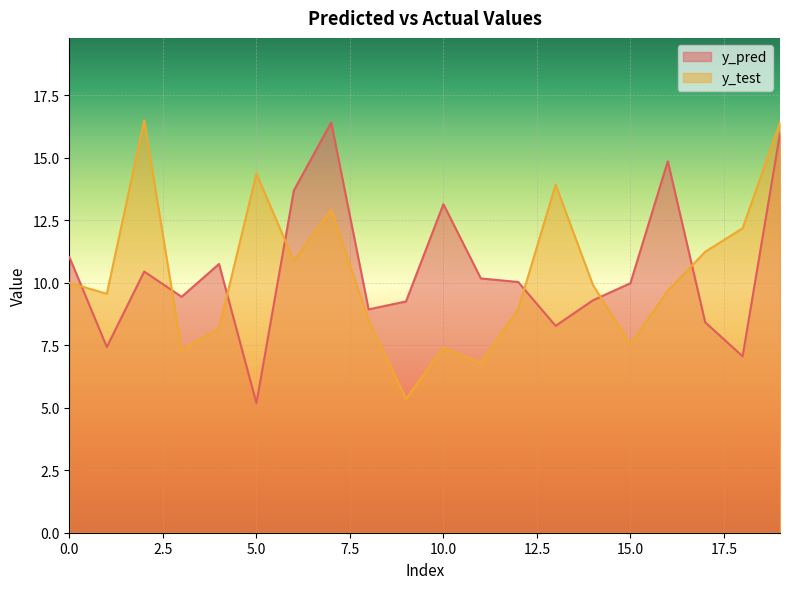

Which series has the widest spread of values?

y_pred